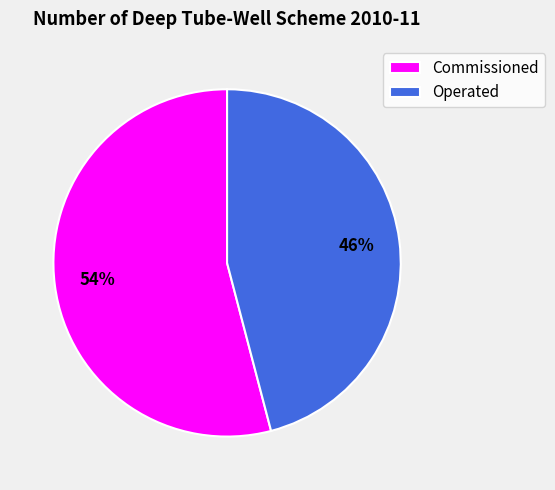

What percentage is the Operated slice, to the nearest percent?

46%